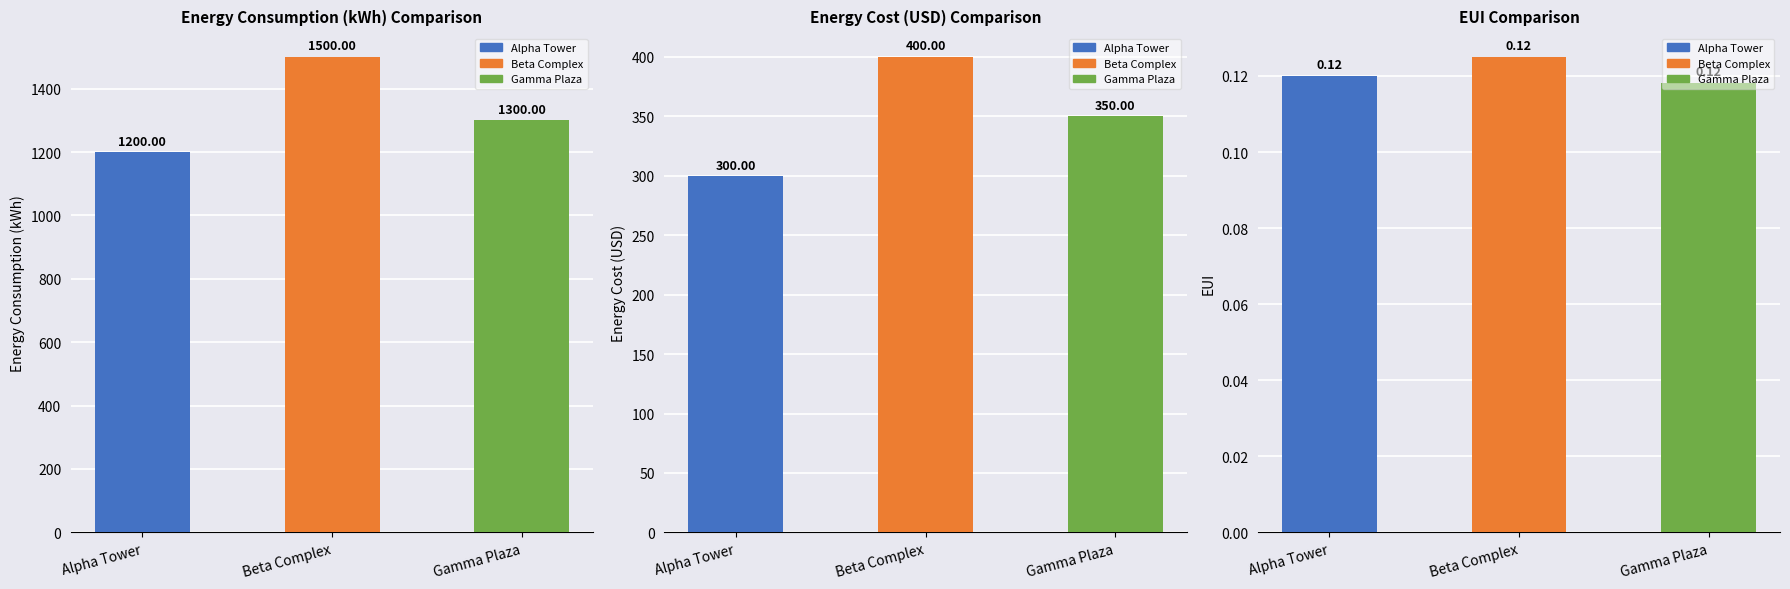

What is the total value across all series at Alpha Tower?

1500.1